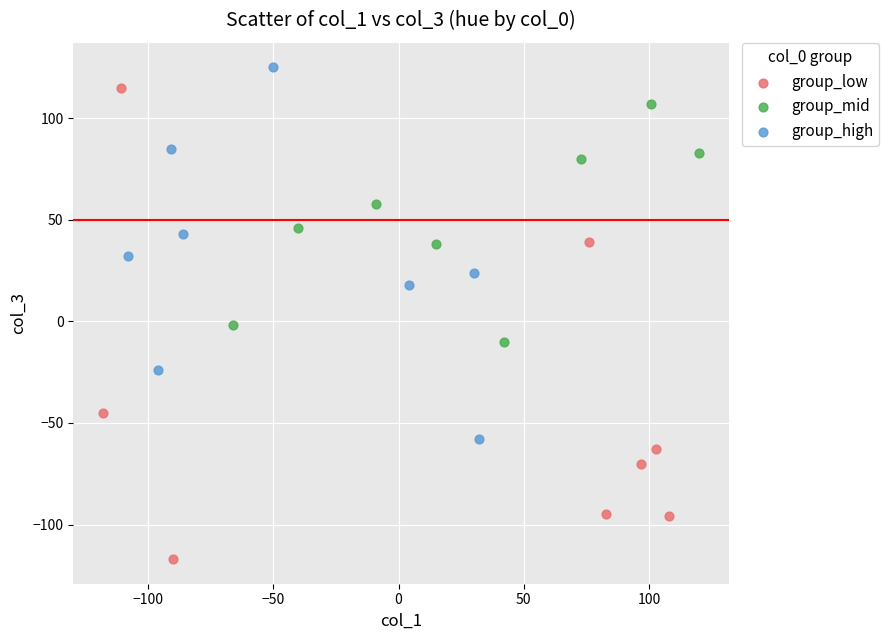

Which series contains the lowest Y value?

group_low